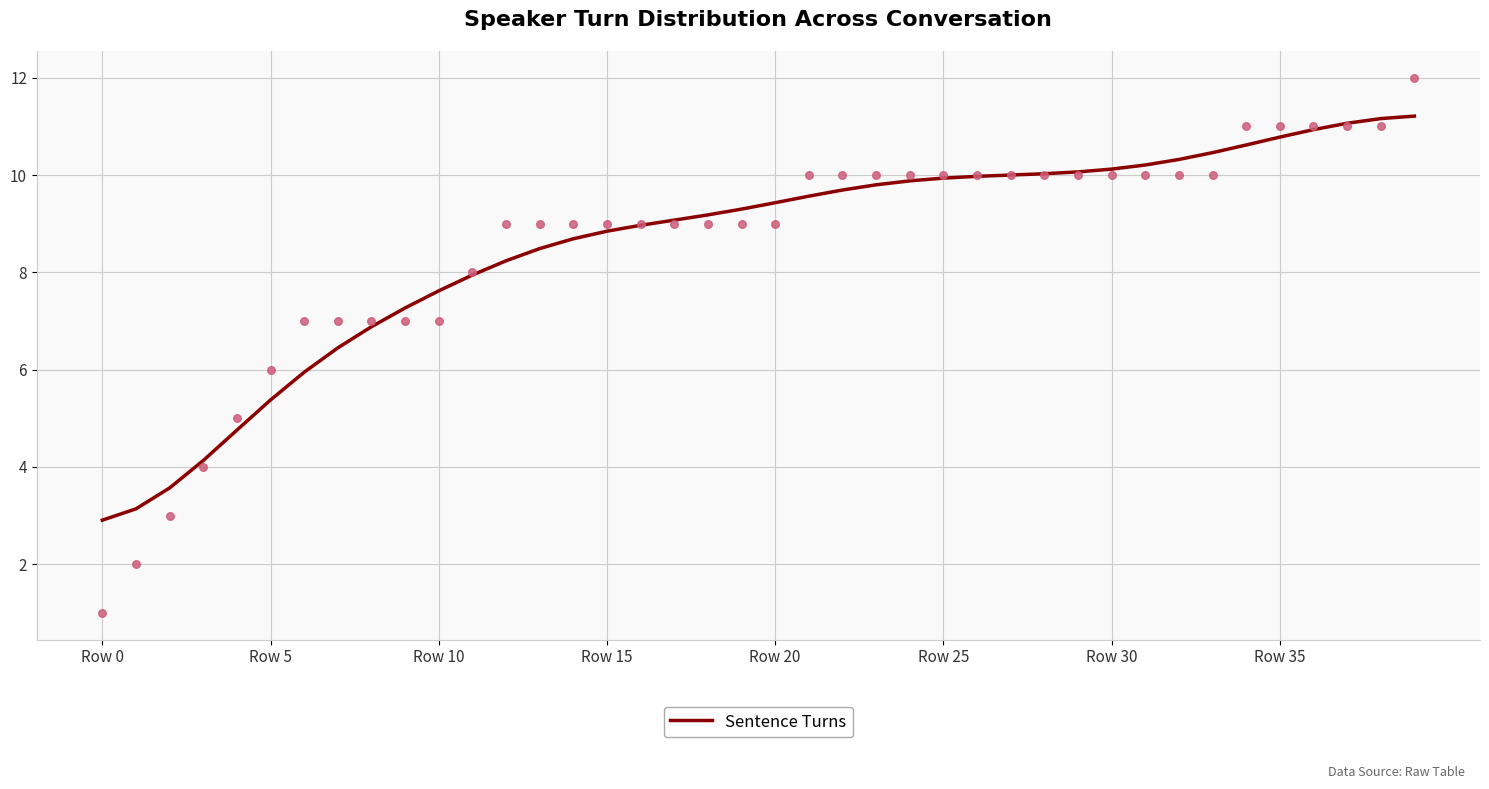

True or false: Sentence Turns has a value of 3.8 at Row 0.

False